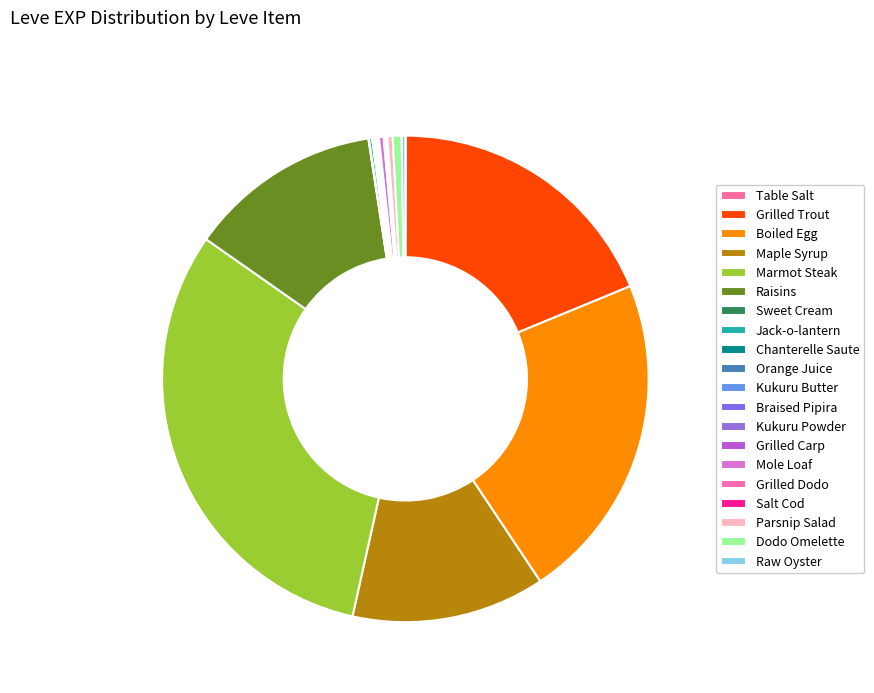

What is the ratio of the value at Table Salt to the value at Braised Pipira?

0.3